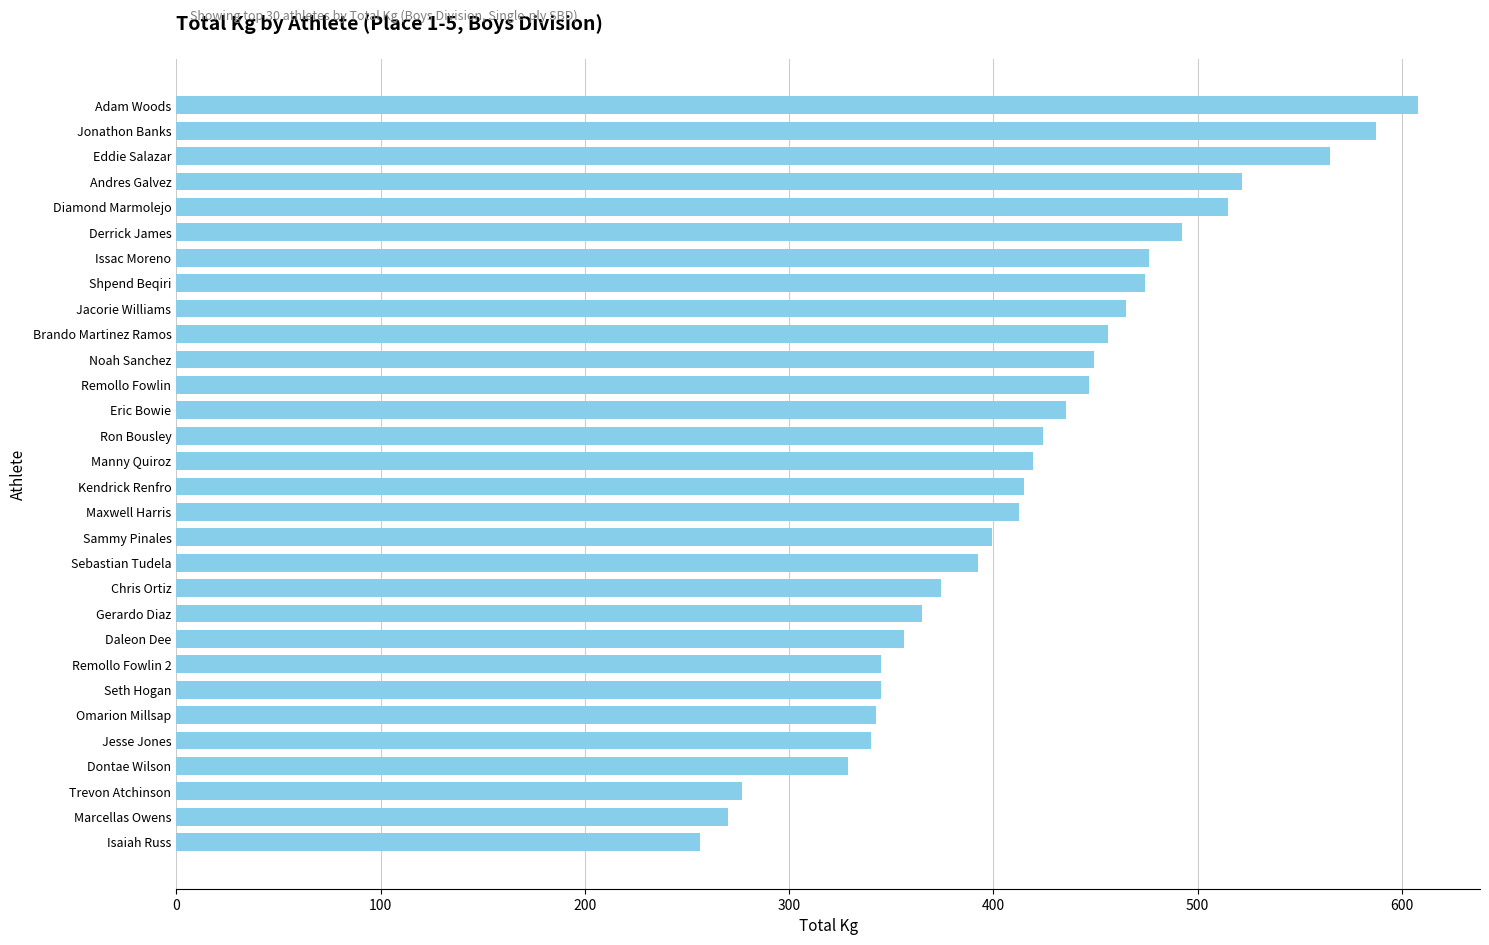

What is the ratio of the value at Seth Hogan to the value at Trevon Atchinson?

1.2